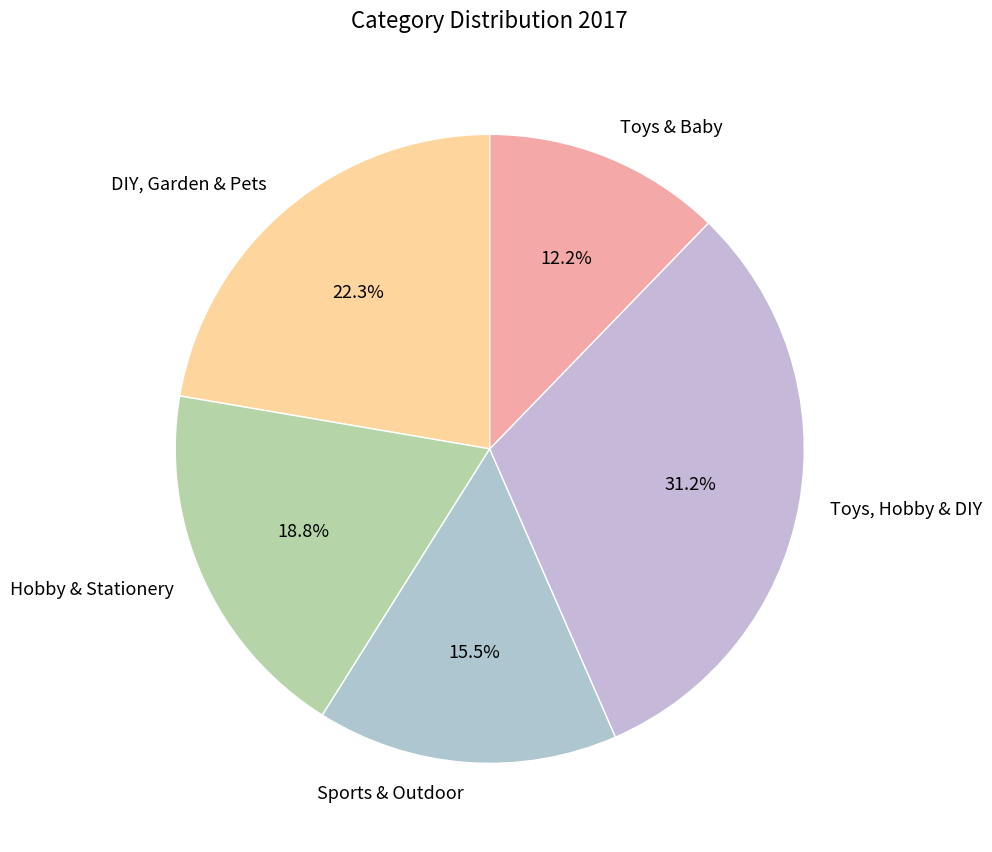

What is the largest slice in the pie chart?

Toys, Hobby & DIY